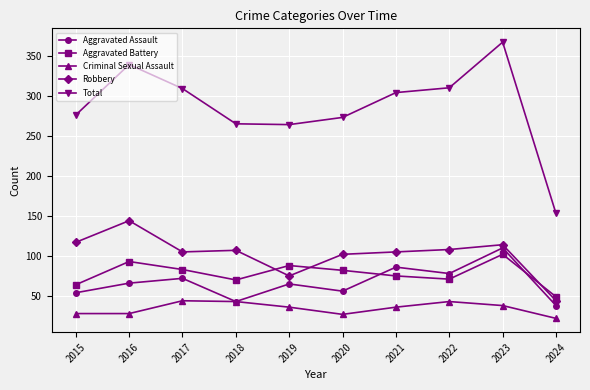

What is the maximum value for Criminal Sexual Assault?

44